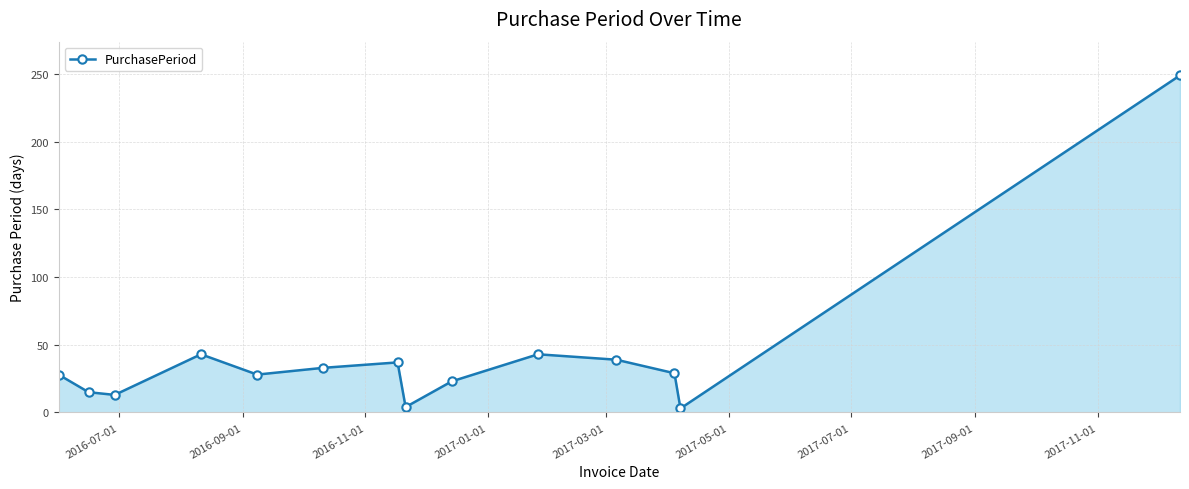

How many interior local peaks (higher than both neighbors) does the data have?

3